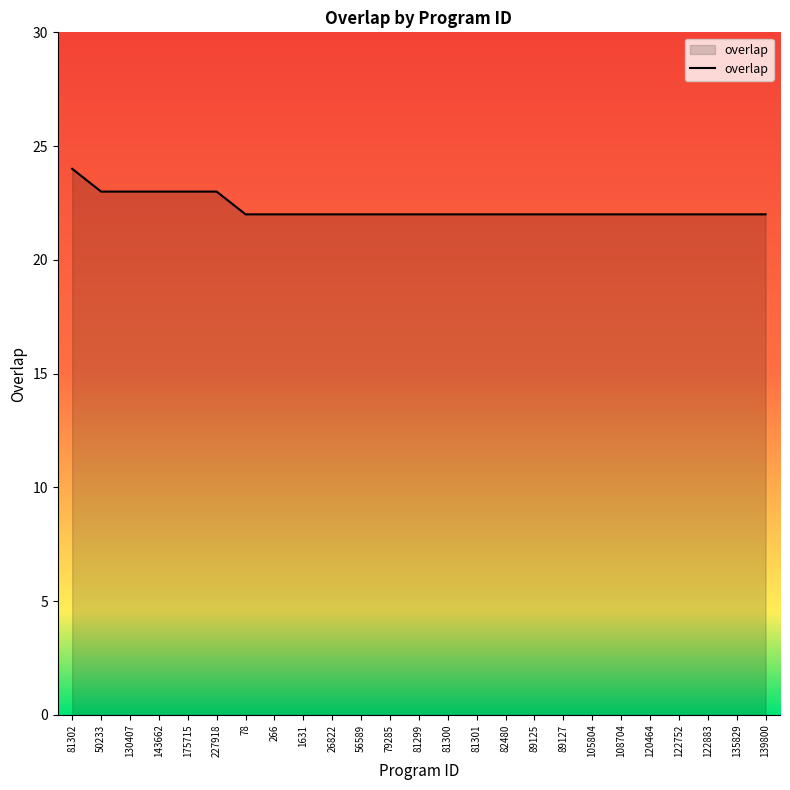

What is the smallest value displayed?

22